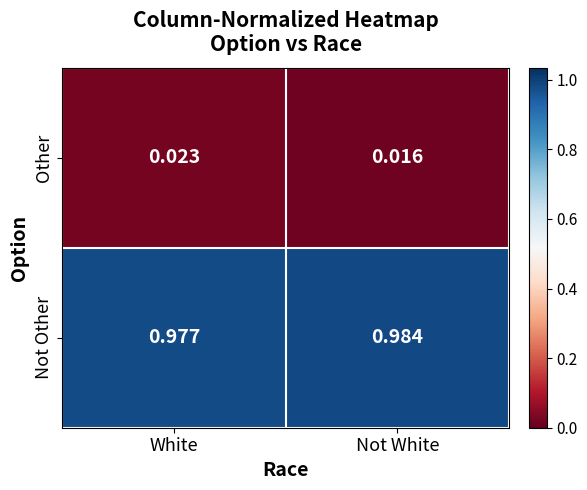

How many series are shown in this chart?

2